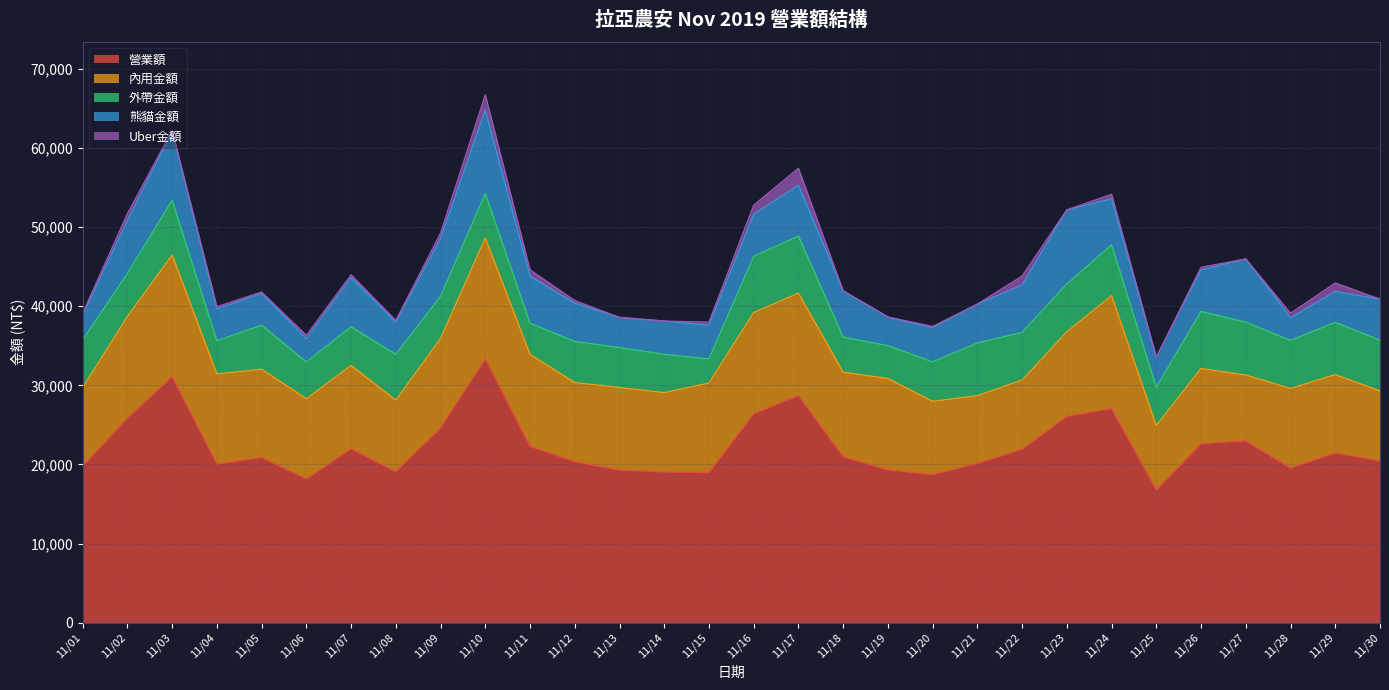

Rank the categories by Uber金額 value from highest to lowest.

11/17, 11/10, 11/16, 11/22, 11/29, 11/02, 11/11, 11/09, 11/24, 11/28, 11/06, 11/15, 11/07, 11/26, 11/12, 11/04, 11/01, 11/08, 11/05, 11/20, 11/03, 11/13, 11/14, 11/18, 11/19, 11/21, 11/23, 11/25, 11/27, 11/30